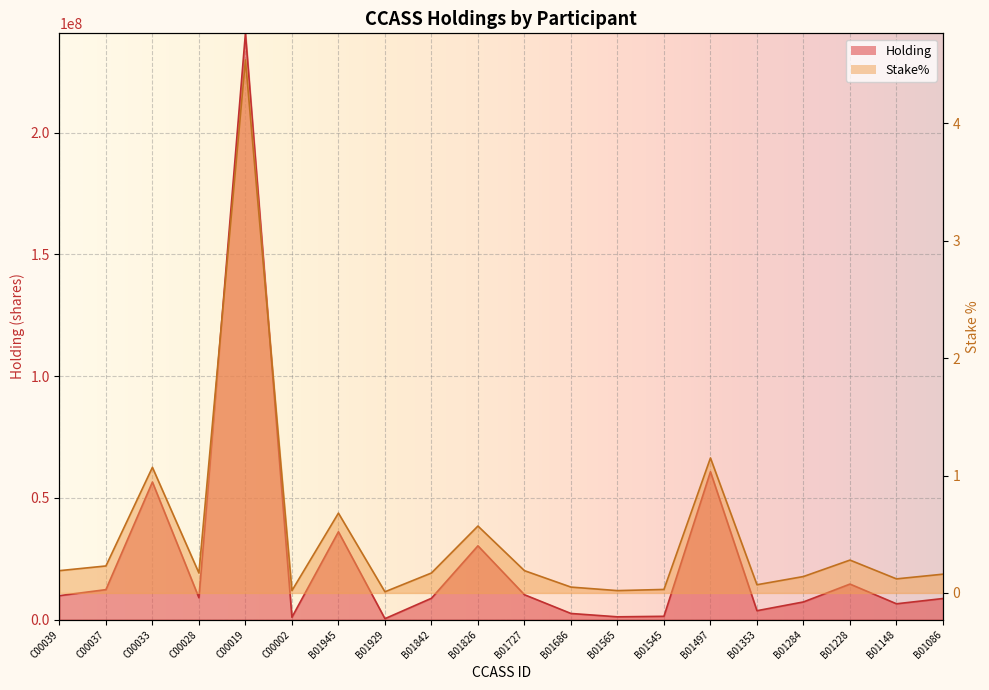

What is the difference between the second highest and second lowest values in the Holding series?

59770293.0